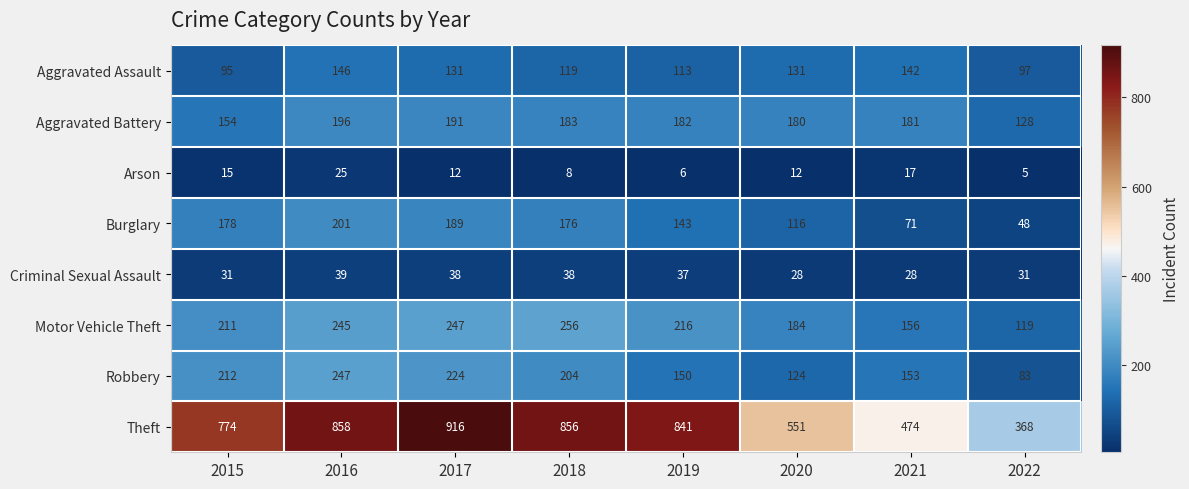

What is the minimum value shown in the chart?

5